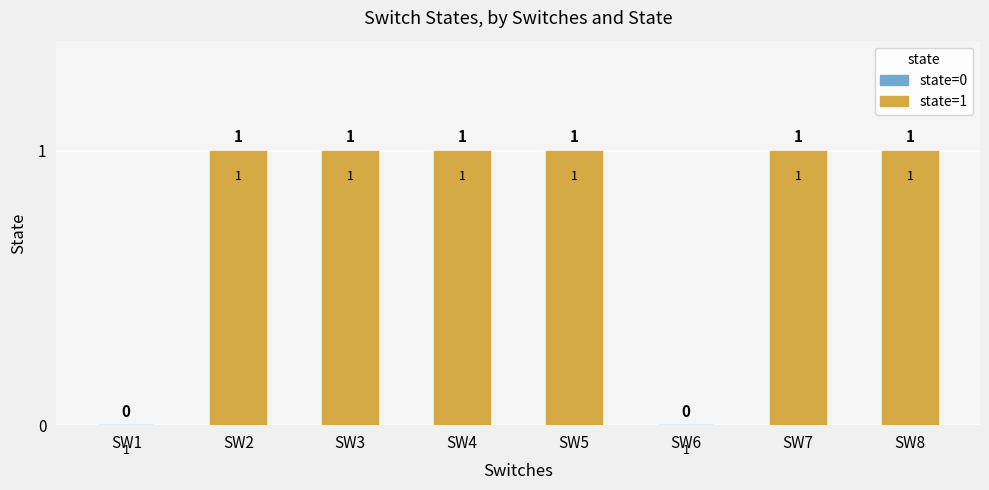

Approximately how many times larger is the value at SW2 compared to SW5?

1.0